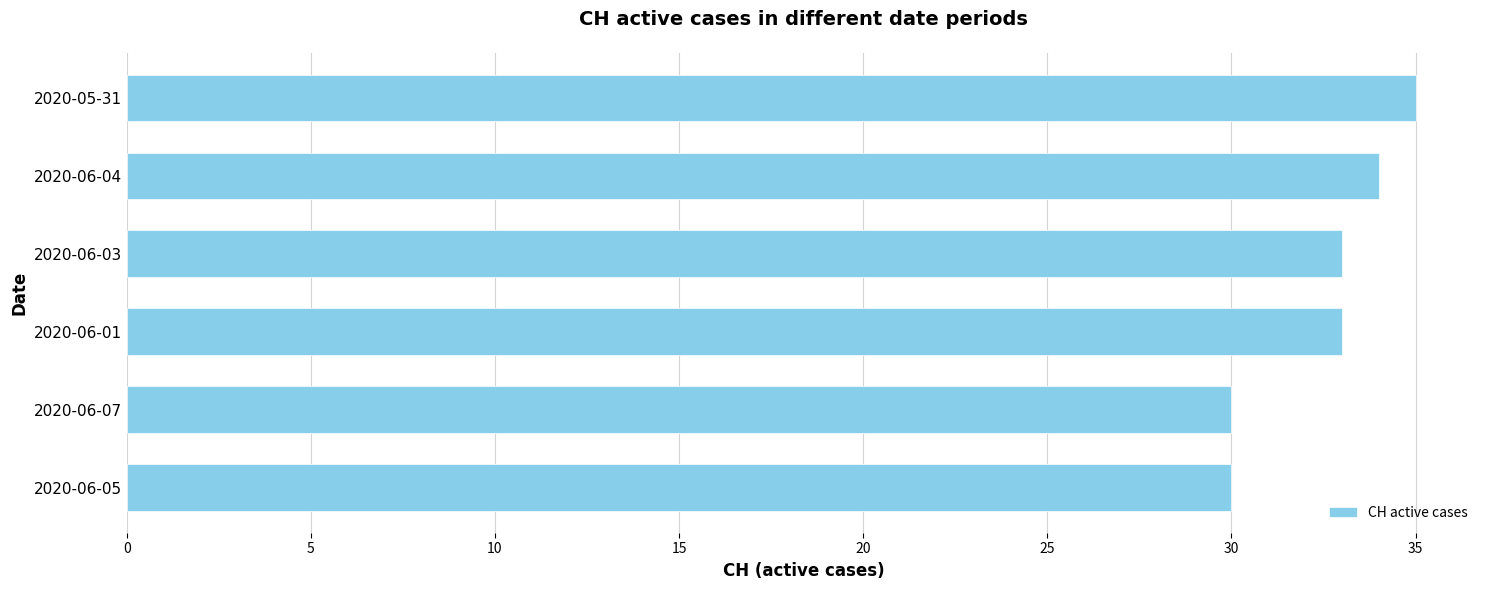

Approximately how many times larger is the value at 2020-06-04 compared to 2020-06-07?

1.1